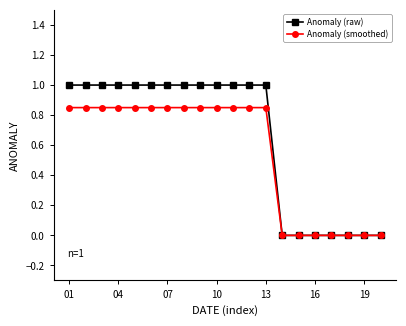

Which series has the largest total across all categories?

Anomaly (raw)